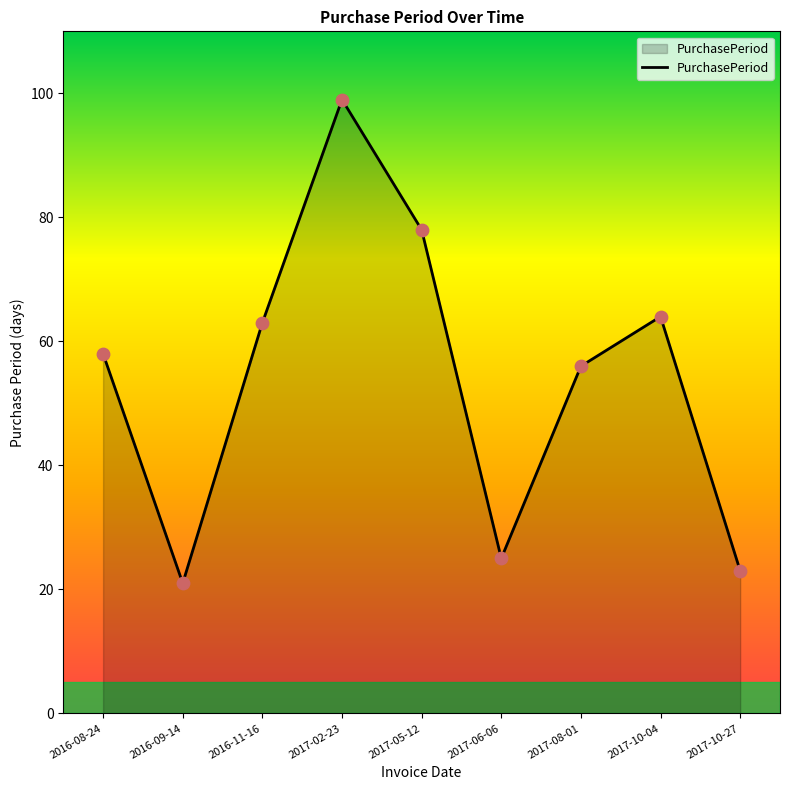

Approximately how many times larger is the value at 2017-10-04 compared to 2017-10-27?

2.8